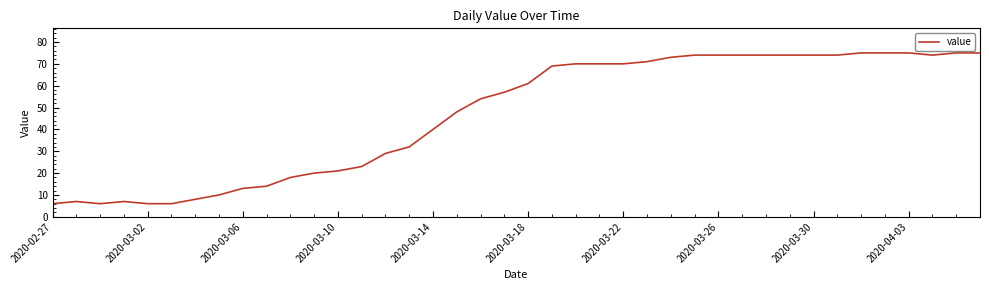

What is the maximum value shown in the chart?

75